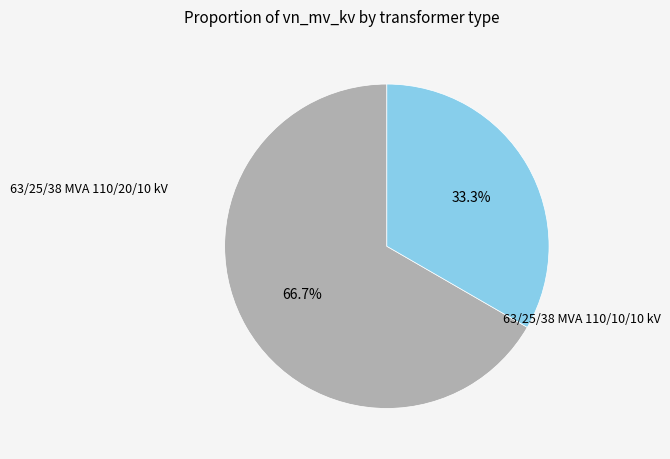

Is there any slice that represents more than half of the pie?

Yes